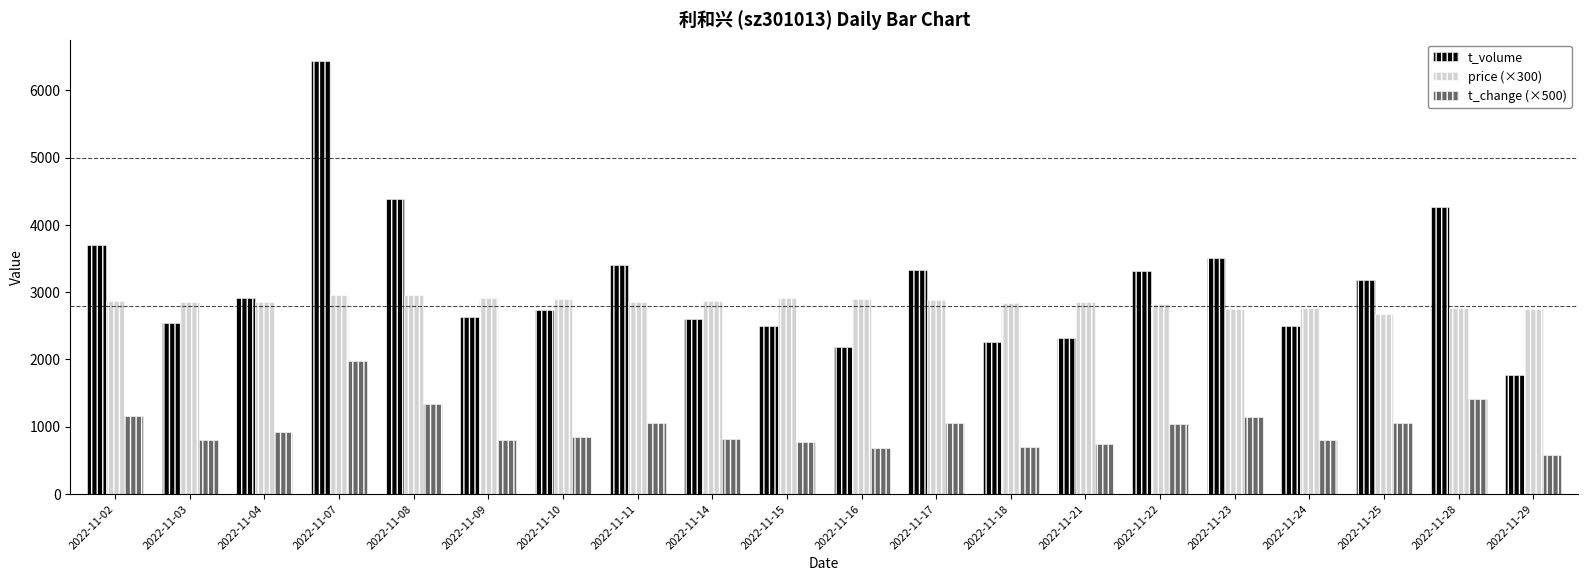

Which series has the widest spread of values?

t_volume